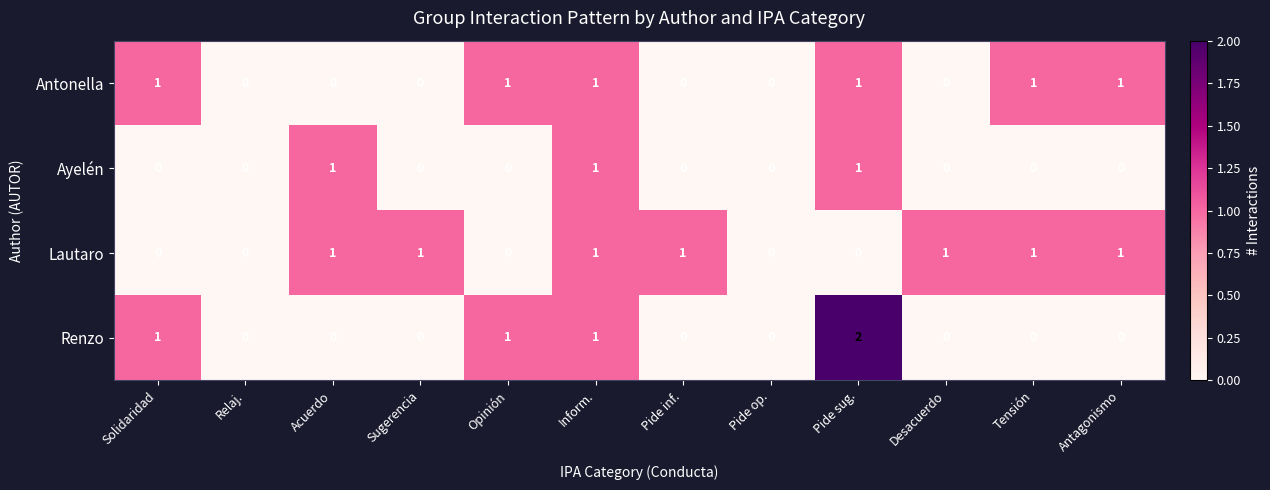

Which series has the largest total across all categories?

Lautaro